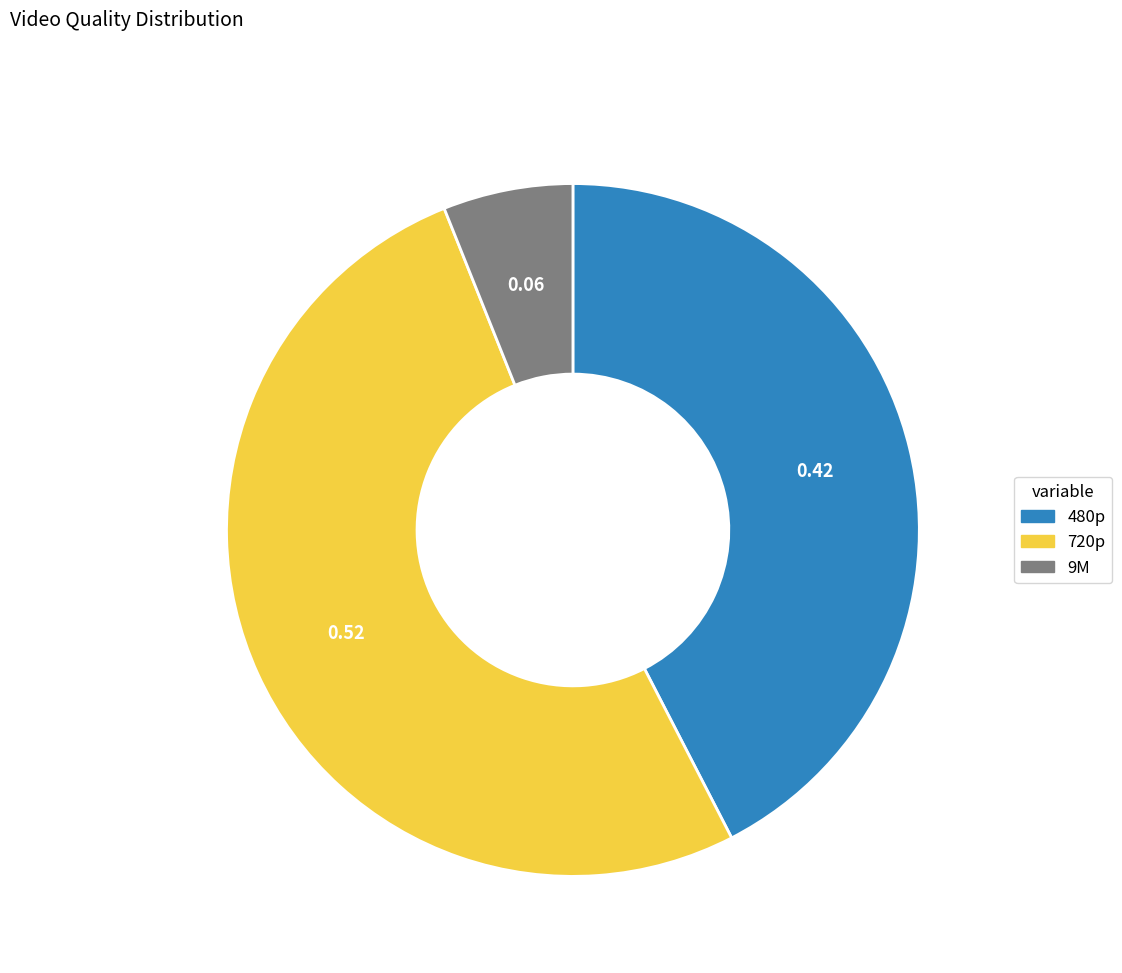

Between 480p and 720p, which is larger?

720p